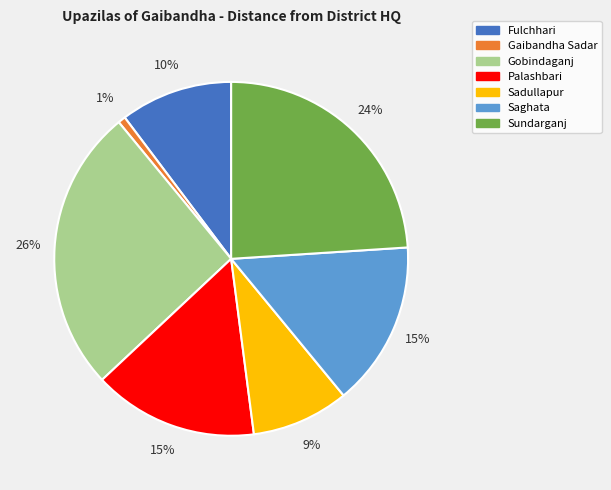

What percentage is the Gobindaganj slice, to the nearest percent?

26%